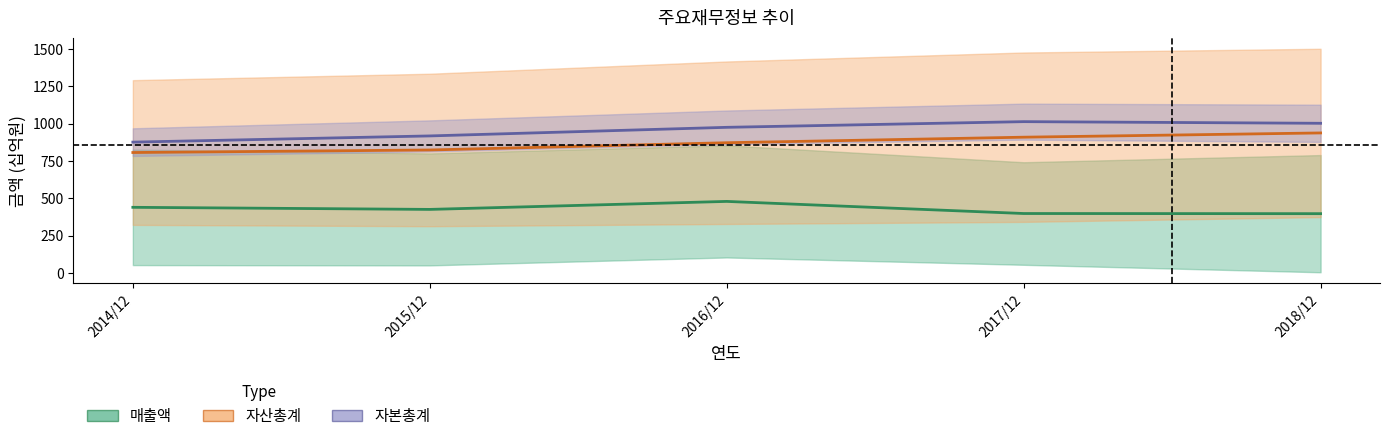

Reading left to right, what are all the values shown in this chart?

매출액: 439.5	425.5	479.0	398.0	397.0
자산총계: 806.0	823.0	871.5	908.5	937.0
자본총계: 875.5	917.0	974.5	1012.5	1001.5